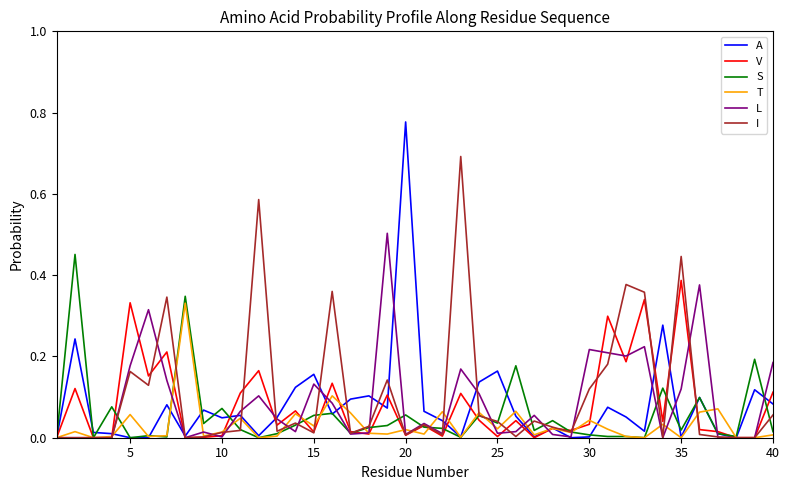

True or false: L has more than 1 points higher than both neighbors.

True